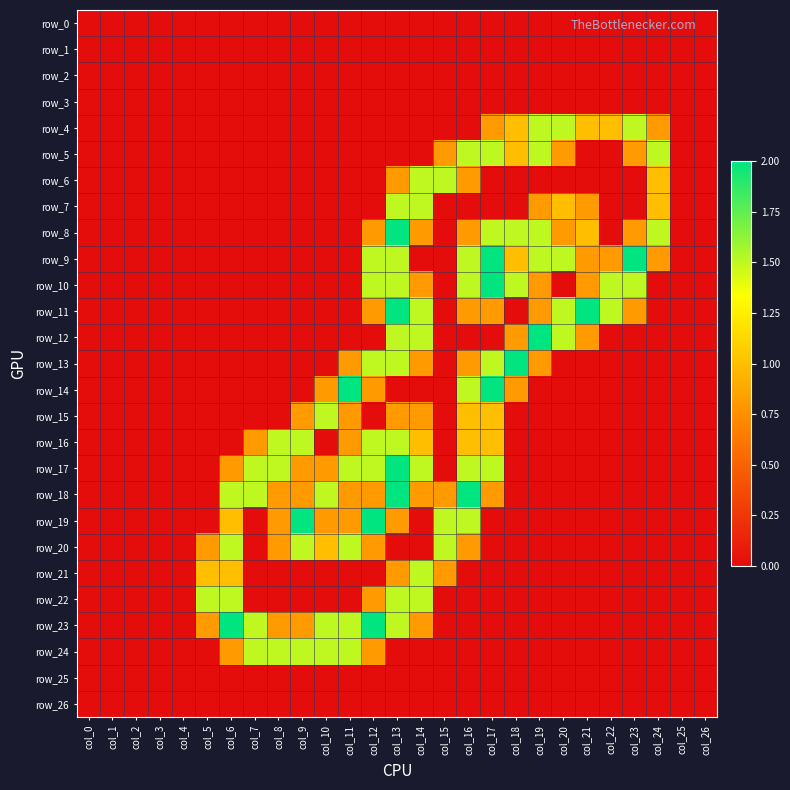

What is the total value across all series at col_23?

7.4